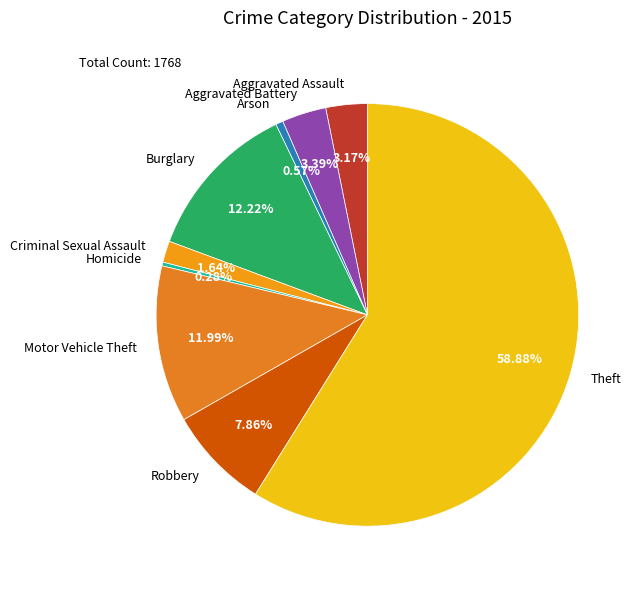

Is it true that Theft is 48% of the pie?

False